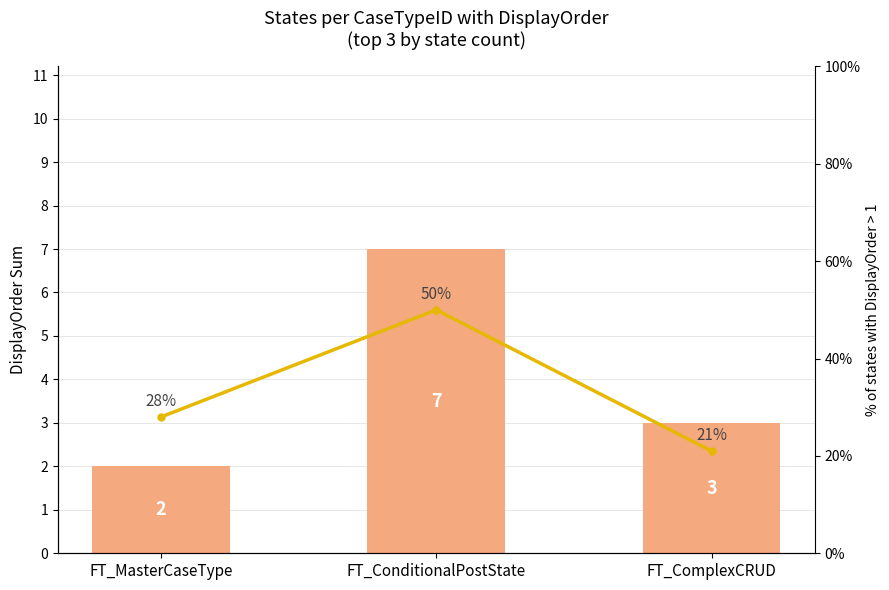

Where does the DisplayOrder Sum series first go above 3?

FT_ConditionalPostState